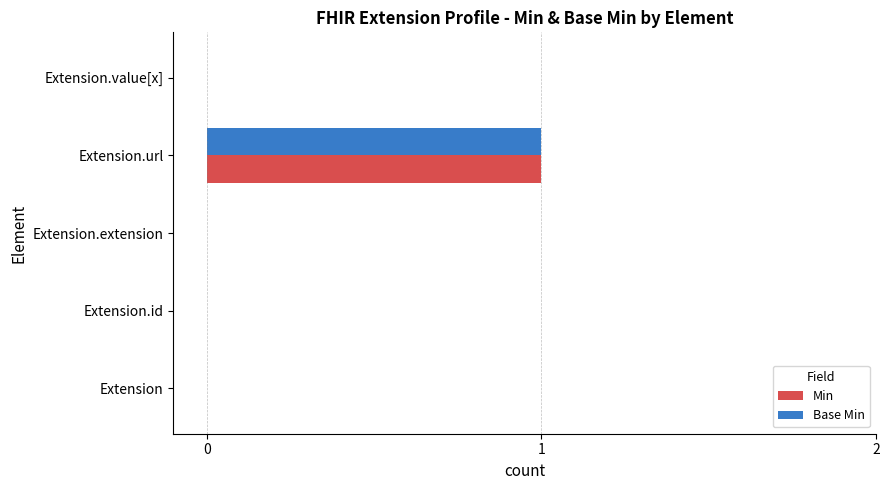

What are all the series names shown in the legend?

Min, Base Min